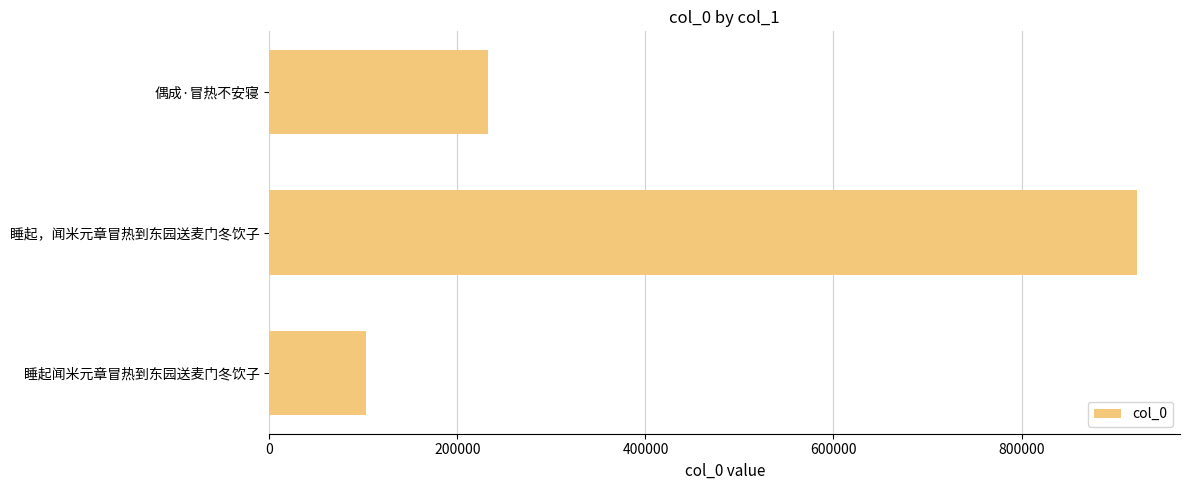

Between 睡起闻米元章冒热到东园送麦门冬饮子 and 睡起，闻米元章冒热到东园送麦门冬饮子, which is larger?

睡起，闻米元章冒热到东园送麦门冬饮子